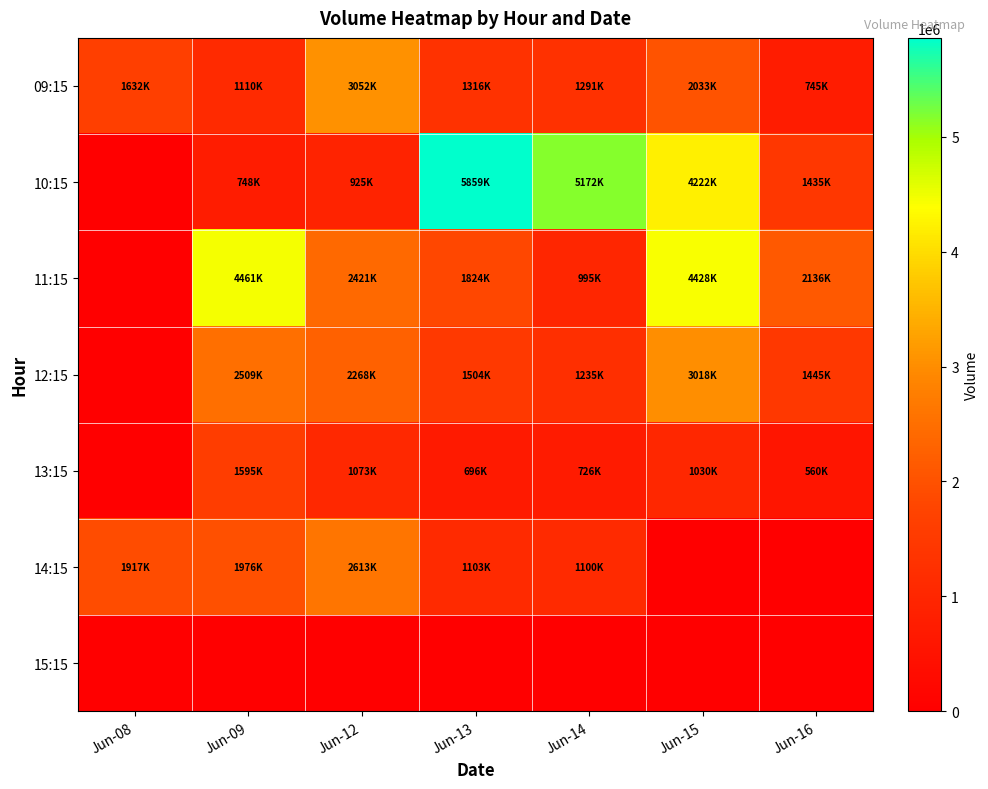

Reading left to right, extract all data points from this chart.

09:15: Jun-08=1632532	Jun-09=1110946	Jun-12=3052981	Jun-13=1316335	Jun-14=1291533	Jun-15=2033626	Jun-16=745316
10:15: Jun-08=0	Jun-09=748818	Jun-12=925158	Jun-13=5859764	Jun-14=5172877	Jun-15=4222142	Jun-16=1435534
11:15: Jun-08=0	Jun-09=4461203	Jun-12=2421991	Jun-13=1824128	Jun-14=995301	Jun-15=4428418	Jun-16=2136479
12:15: Jun-08=0	Jun-09=2509256	Jun-12=2268459	Jun-13=1504505	Jun-14=1235636	Jun-15=3018812	Jun-16=1445727
13:15: Jun-08=0	Jun-09=1595599	Jun-12=1073385	Jun-13=696417	Jun-14=726701	Jun-15=1030406	Jun-16=560784
14:15: Jun-08=1917404	Jun-09=1976791	Jun-12=2613191	Jun-13=1103042	Jun-14=1100998	Jun-15=0	Jun-16=0
15:15: Jun-08=0	Jun-09=0	Jun-12=0	Jun-13=0	Jun-14=0	Jun-15=0	Jun-16=0